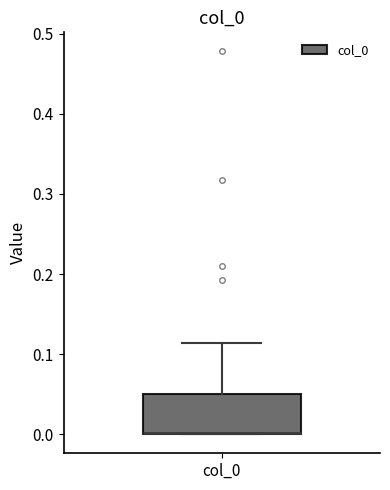

Read this box plot against the y-axis: the position of the median line, the range covered by the box, and the ends of both whiskers. The values are not printed on the chart, so give them approximately, as read against the axis.

median 0.00 (drawn on the box's lower edge), box 0.00 to 0.05, whiskers 0.00 to 0.11